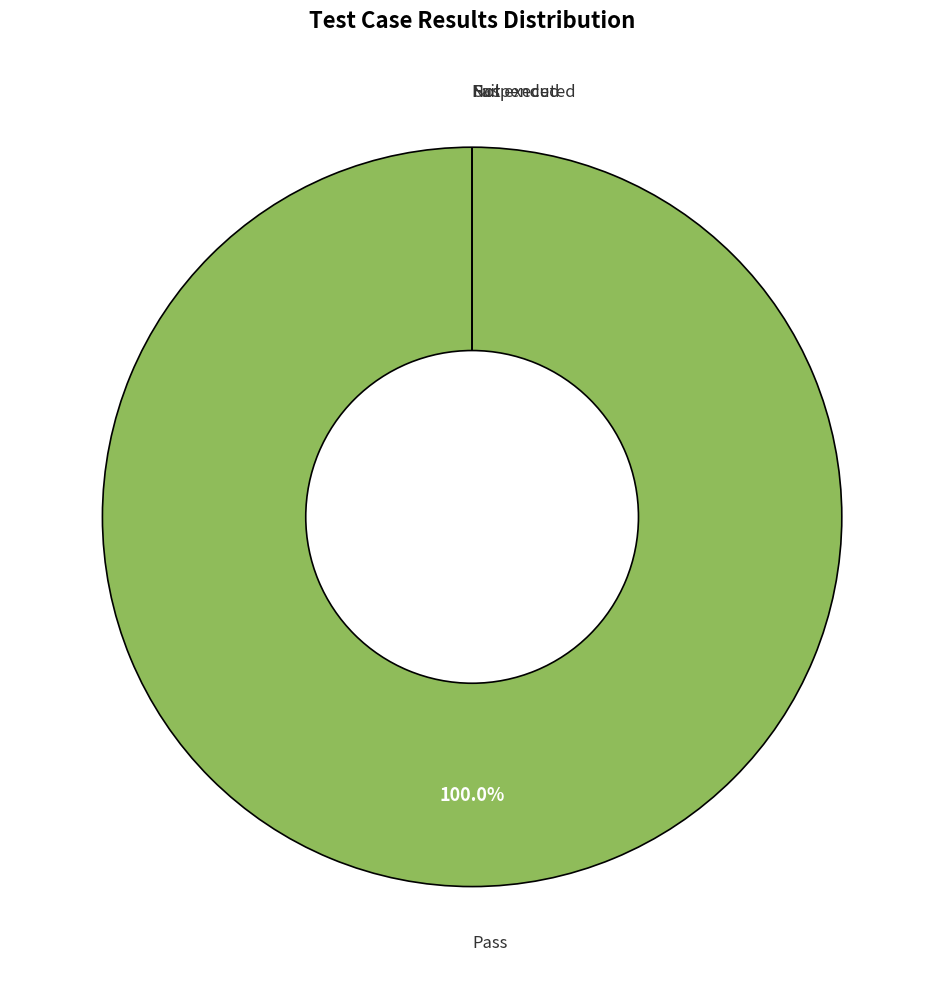

True or false: Pass accounts for 94% of the total.

False